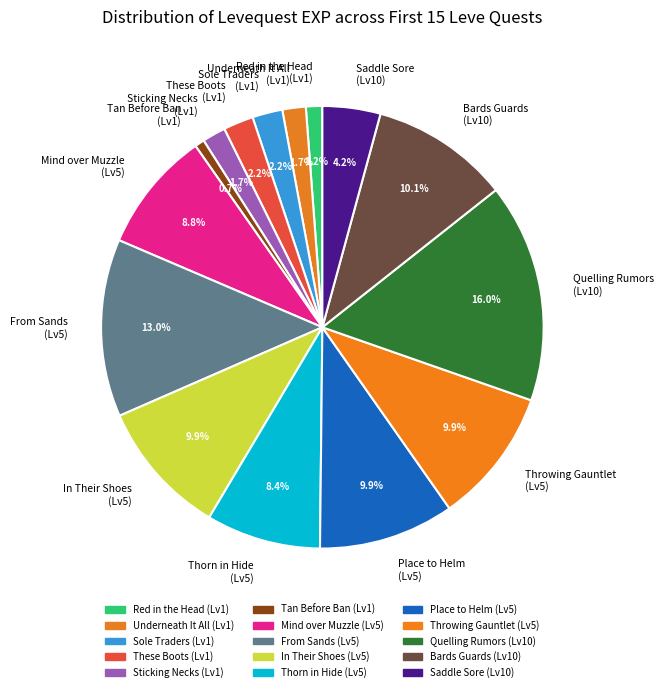

To the nearest percent, what is the difference between the largest and smallest slice percentages?

15%